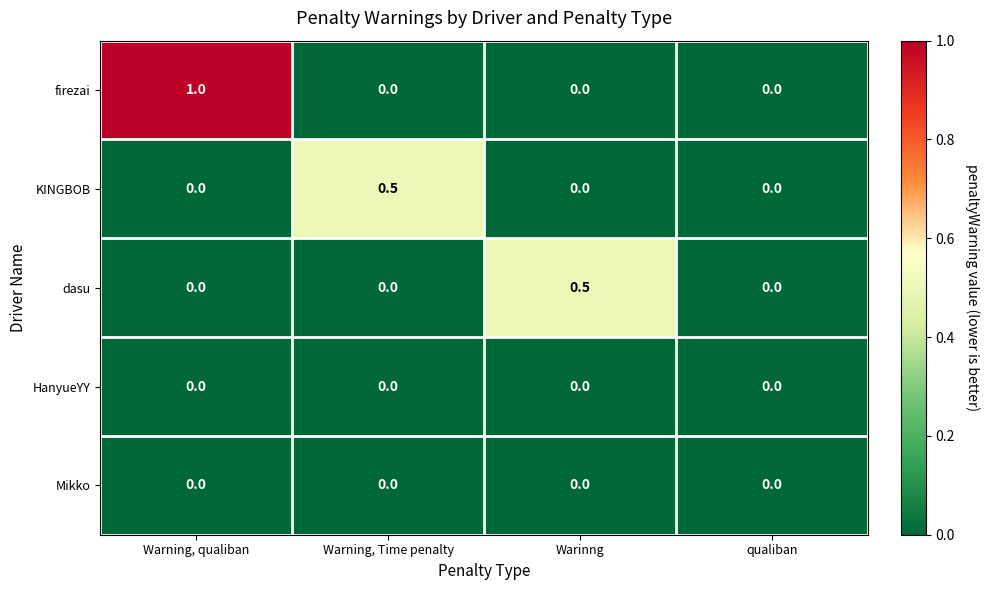

True or false: HanyueYY has a value of 0.0 at qualiban.

True